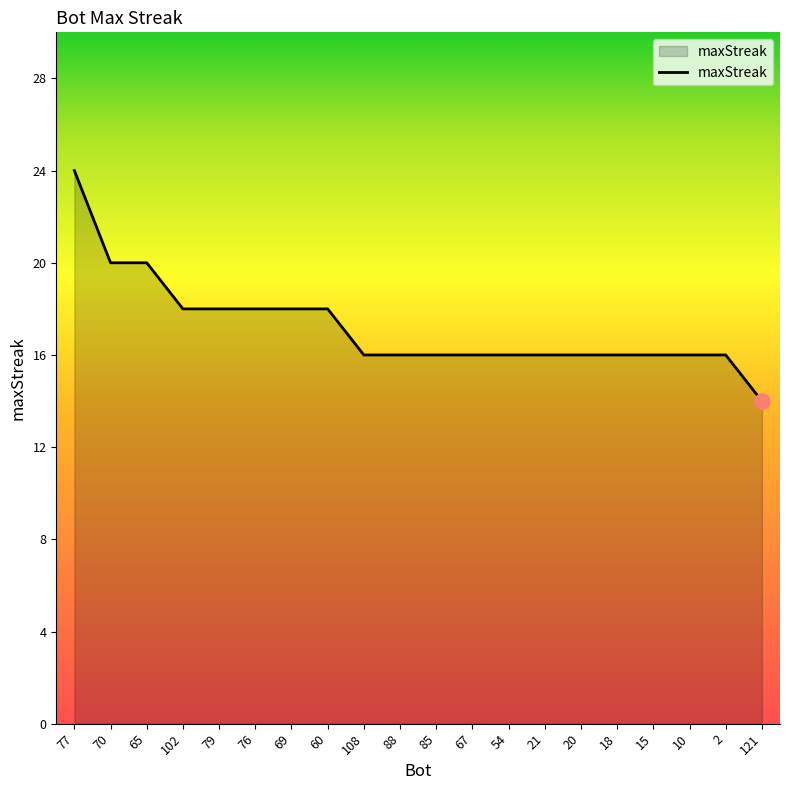

Which has a higher value, 77 or 20?

77